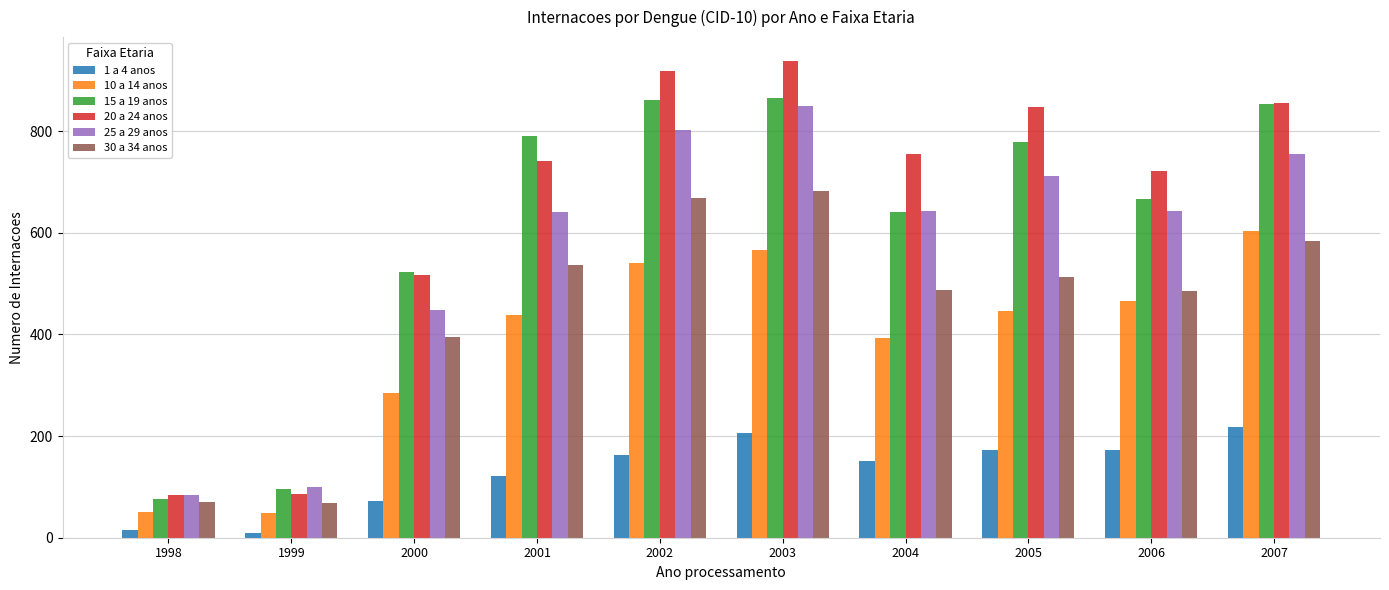

Which series has the widest spread of values?

20 a 24 anos